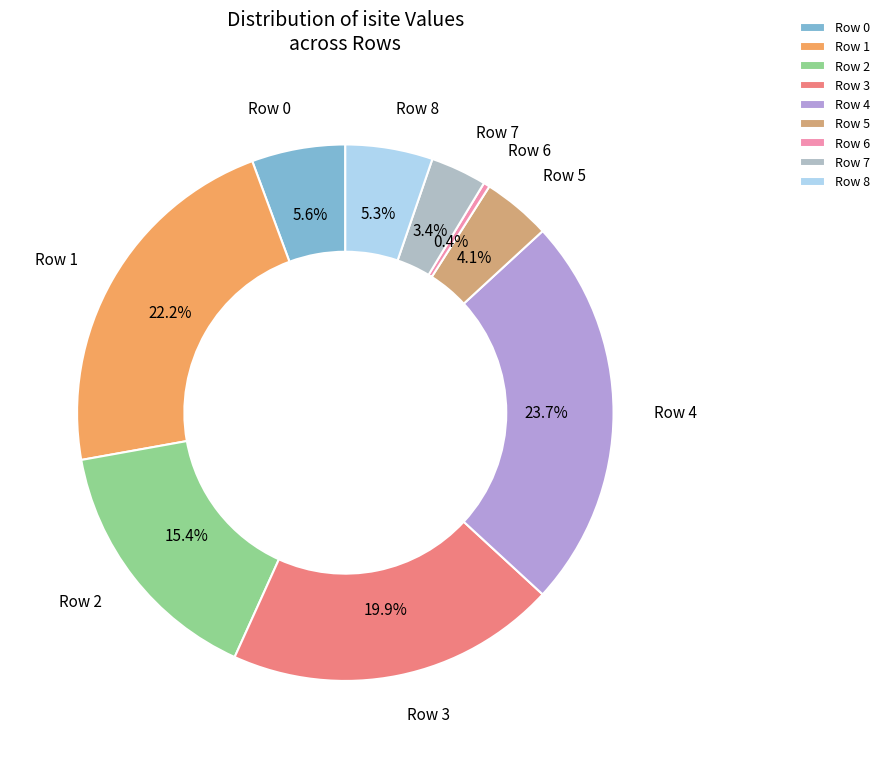

The Row 6 slice represents 9% of the pie. True or false?

False